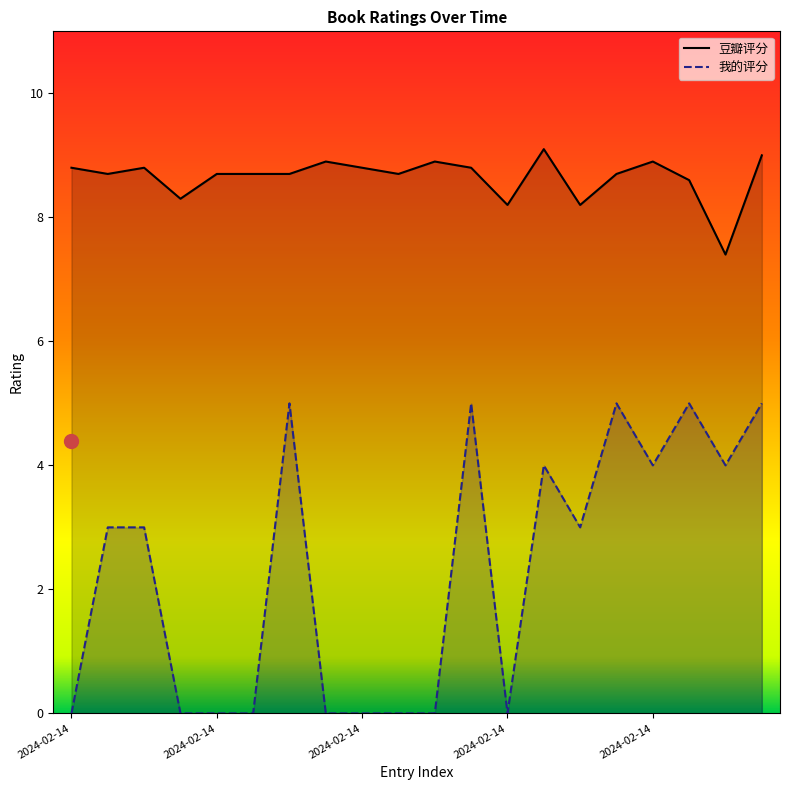

How many interior local peaks does the 我的评分 series have?

5